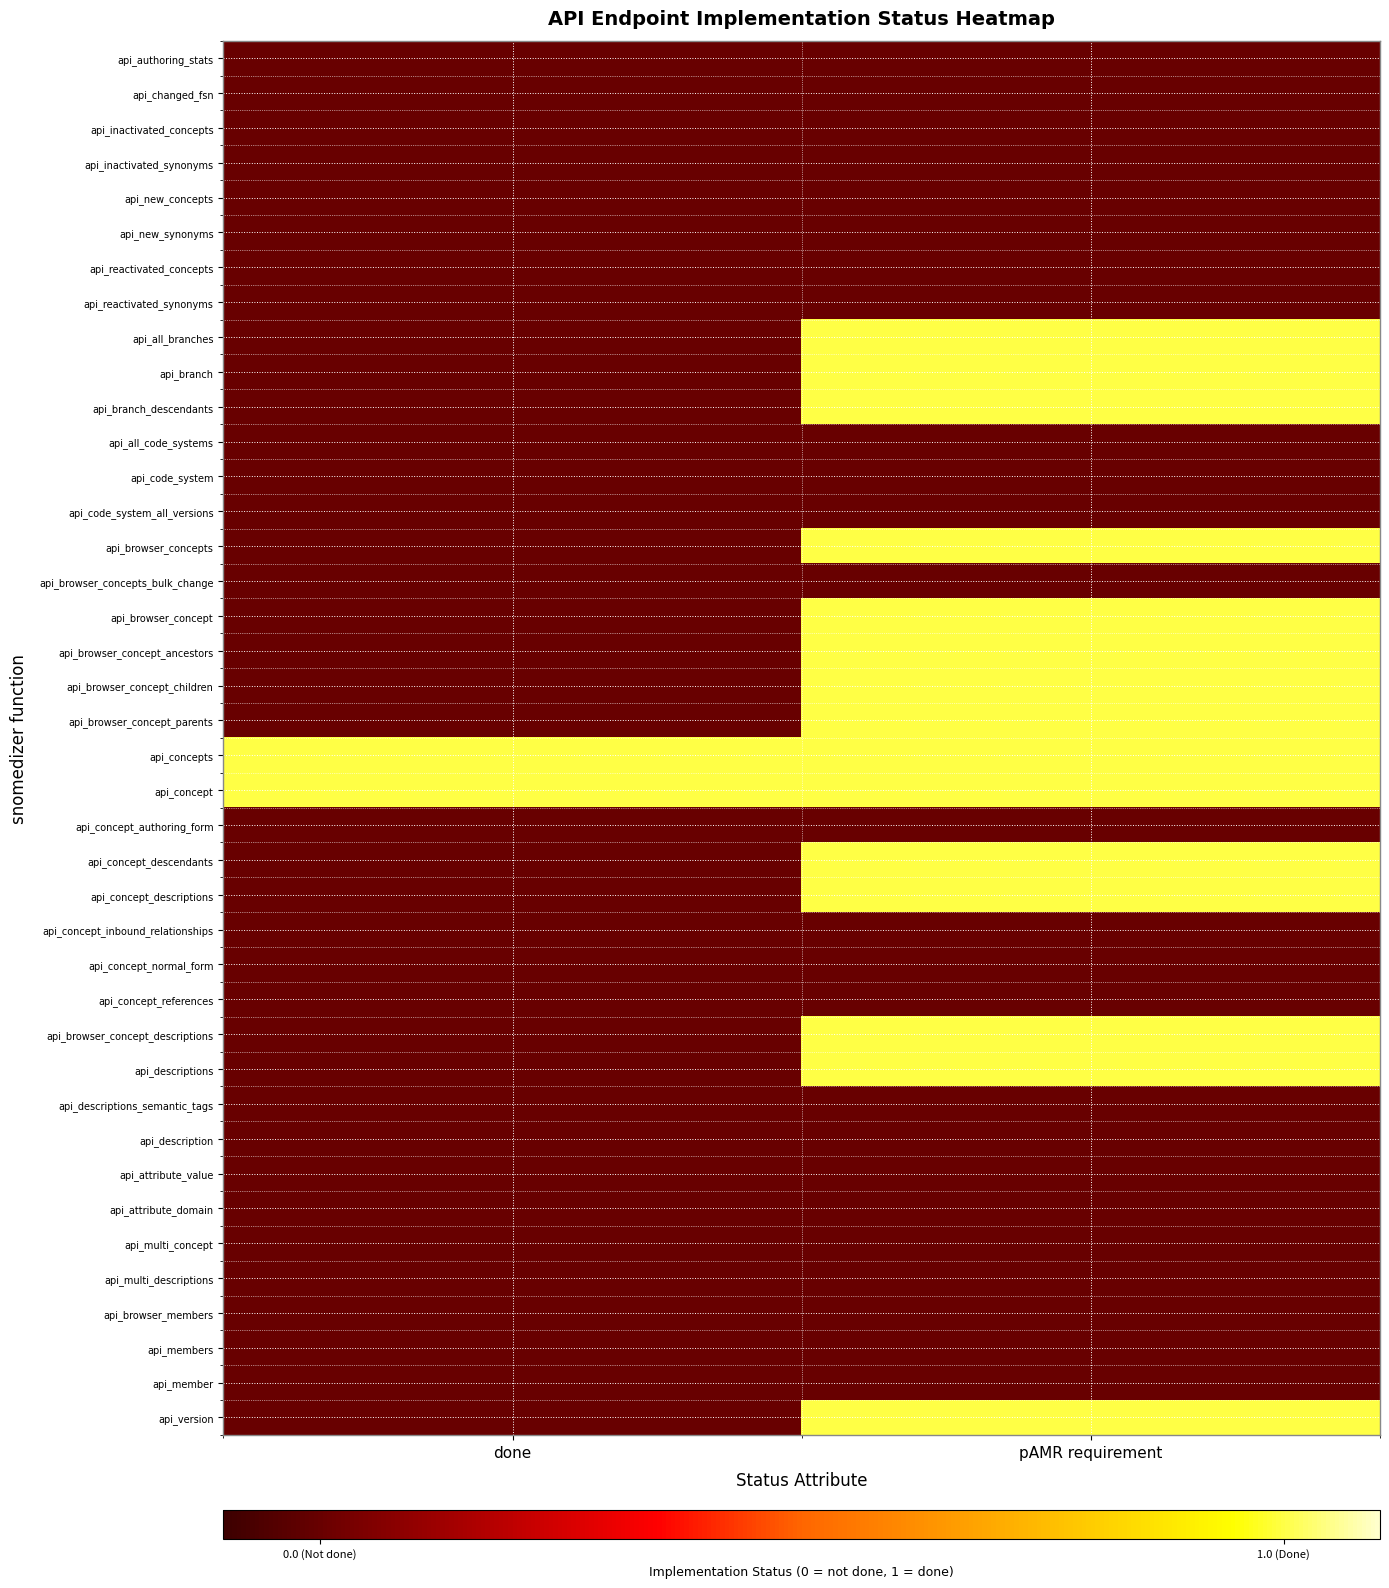

Which has a higher value, done or pAMR requirement?

done